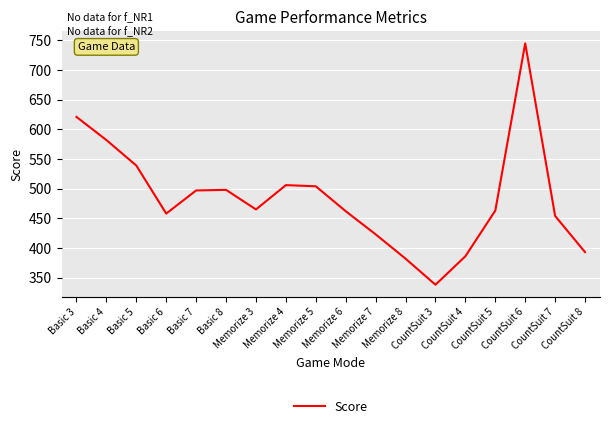

What is the difference between the maximum and minimum values?

407